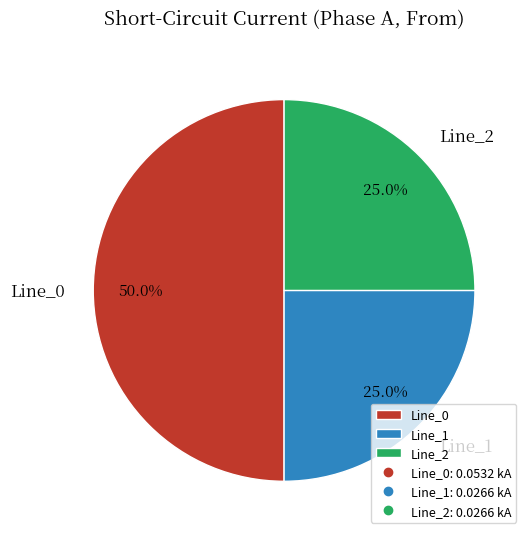

Which category has the biggest portion of the pie?

Line_0